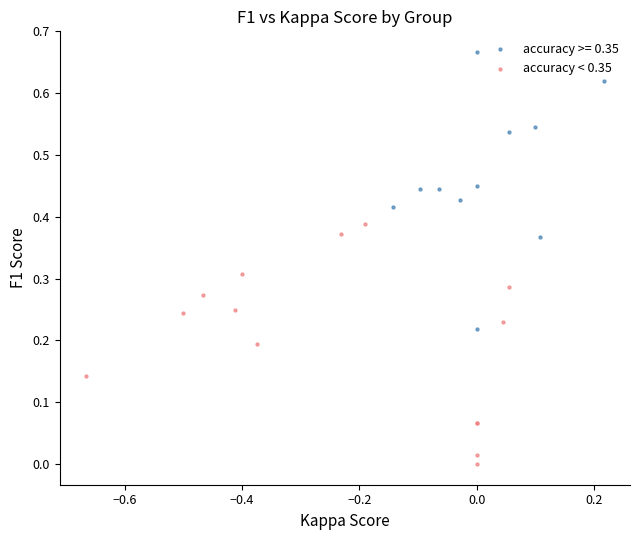

Which series has the largest Y range (max minus min)?

accuracy >= 0.35